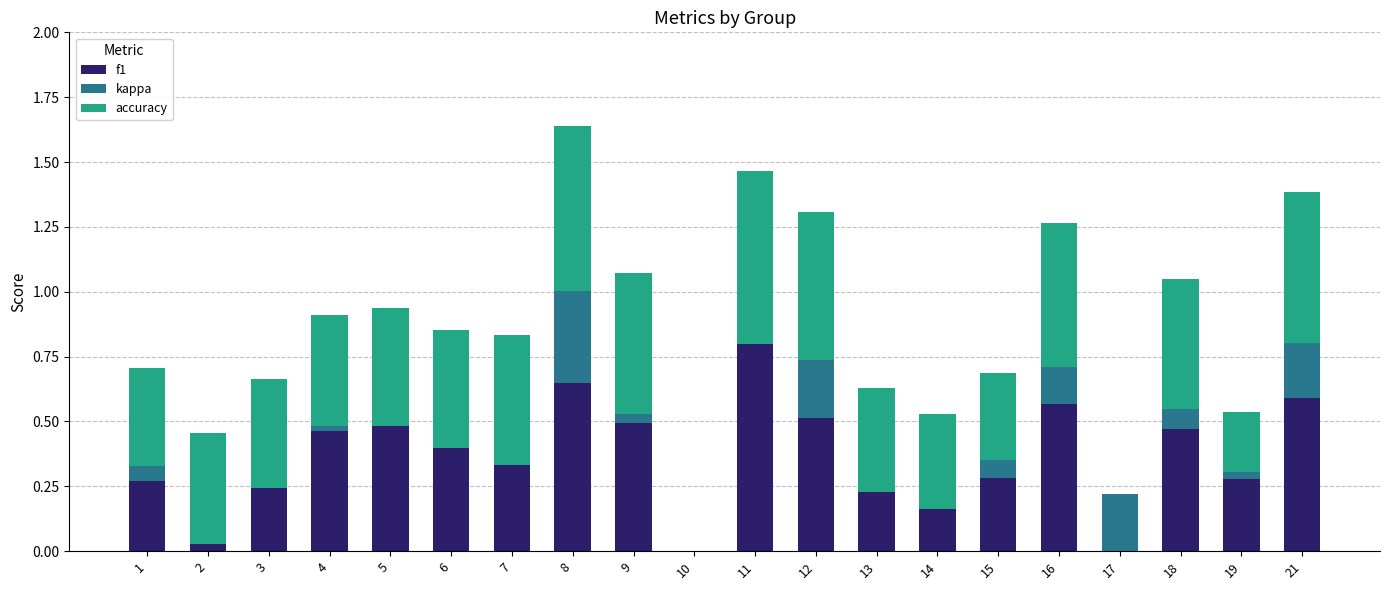

Is it true that f1 equals 0.5 at 9?

True